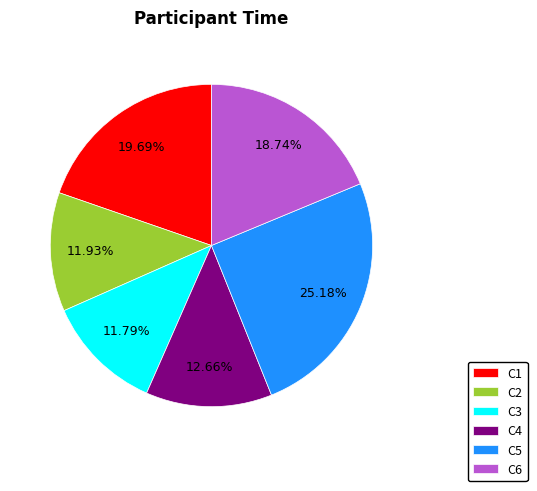

Is there any slice that represents more than half of the pie?

No